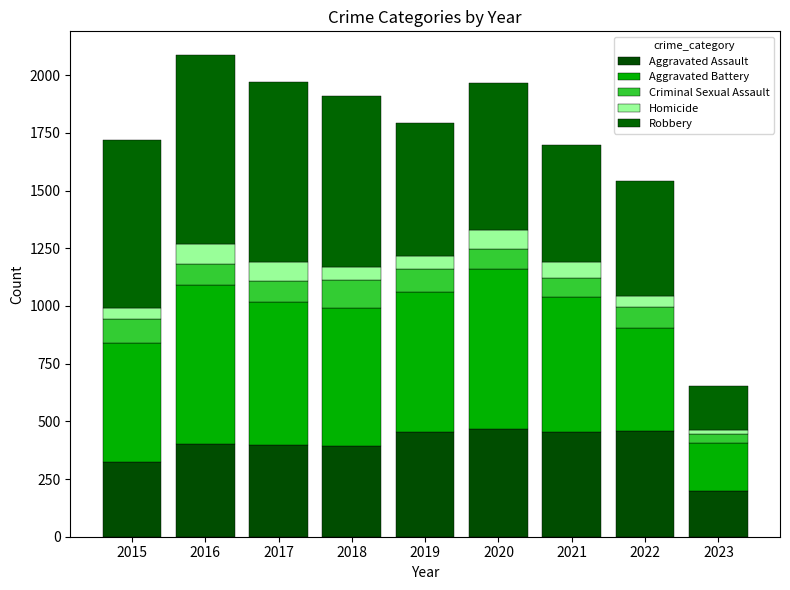

The value of Criminal Sexual Assault at 2019 is 159. True or false?

False